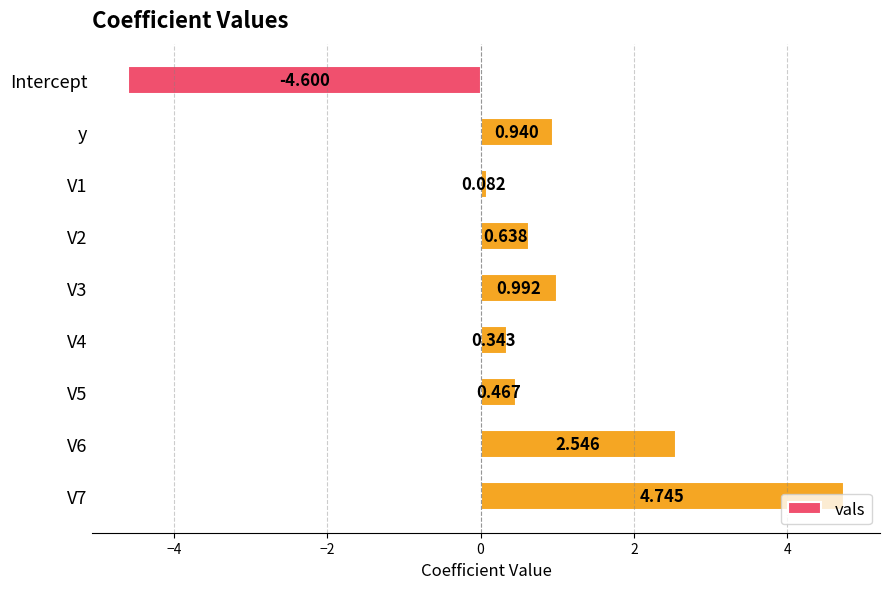

What is the label of the 2nd bar from the top?

y